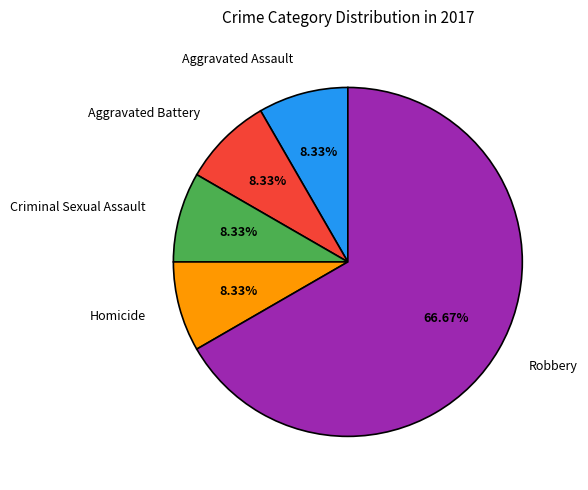

True or false: Robbery accounts for 67% of the total.

True